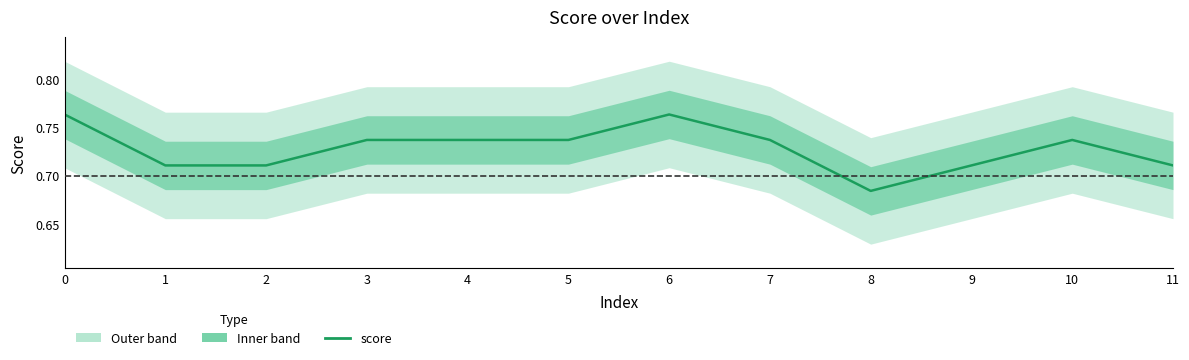

Is this an area chart (filled region under the line)?

No